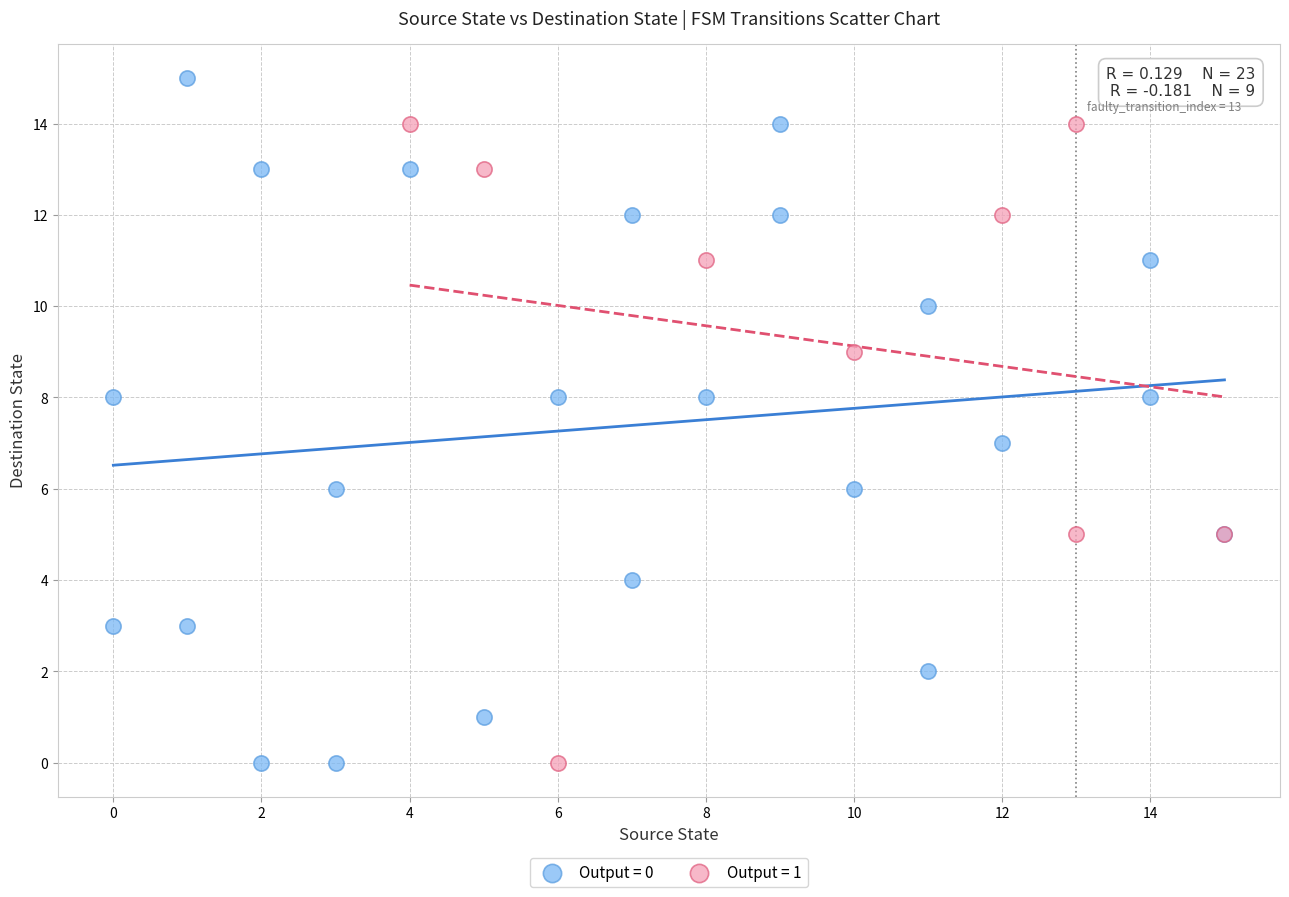

Which series has the widest spread of Y values?

Output = 0